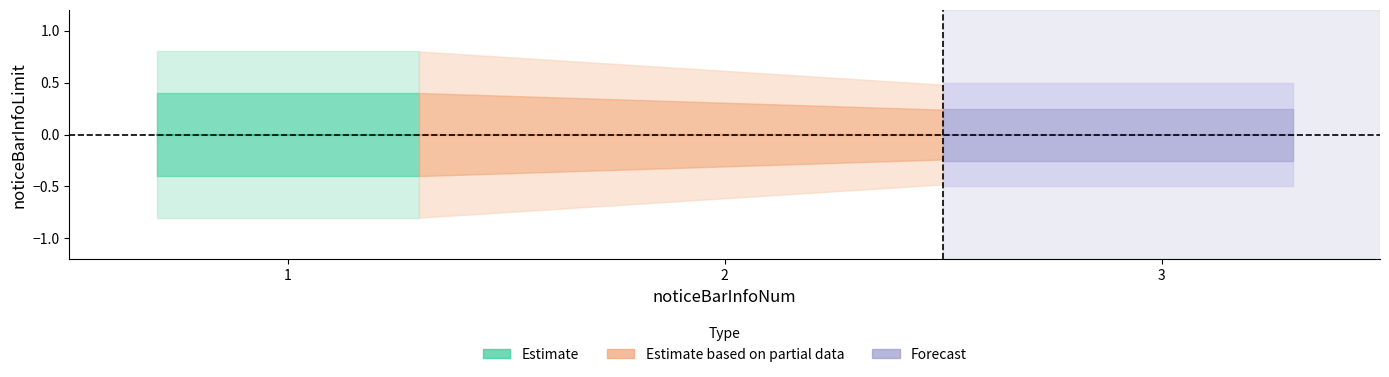

The chart shows a value of 0 at 1. True or false?

True